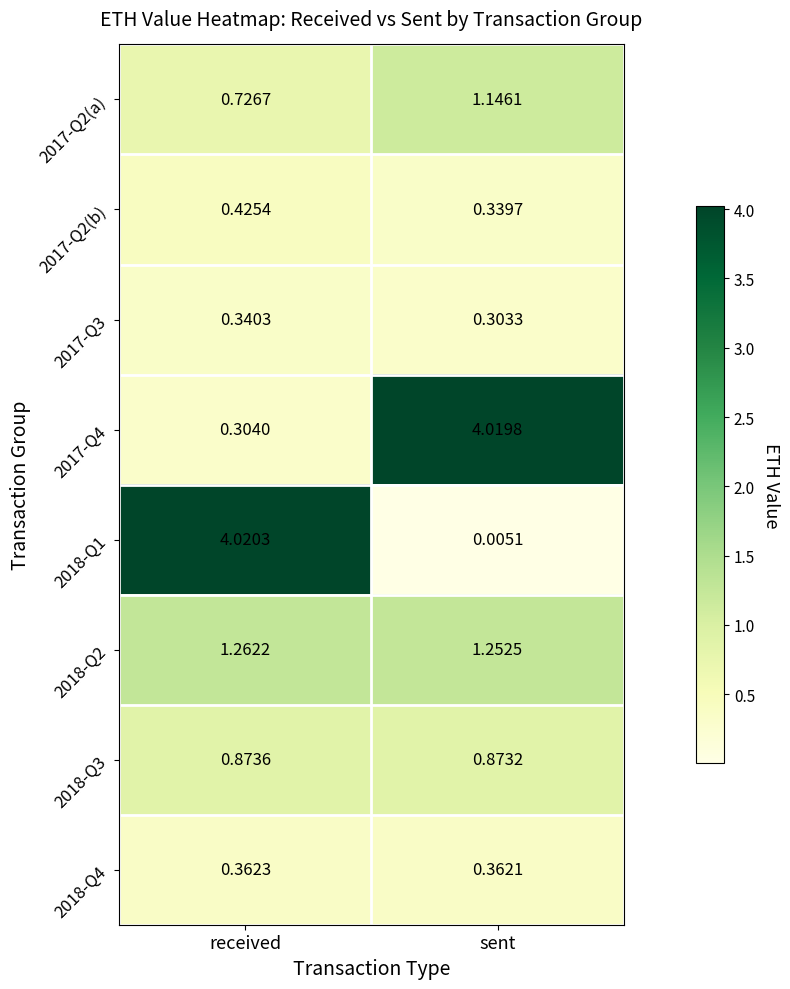

Which category has the highest value in the 2018-Q4 series?

received